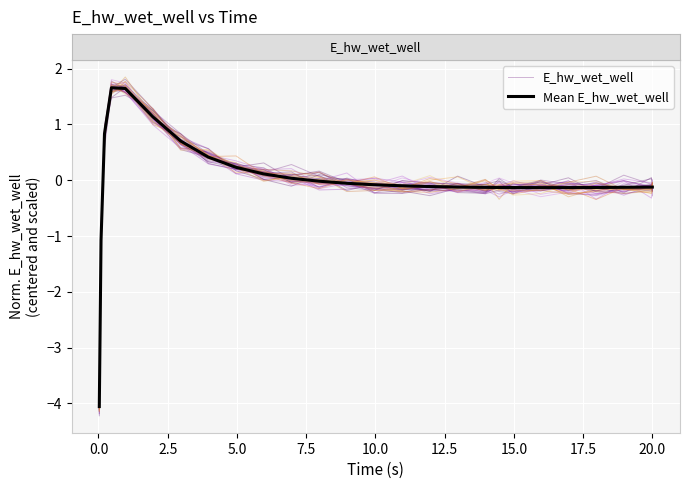

How many interior local peaks does the E_hw_wet_well series have?

6